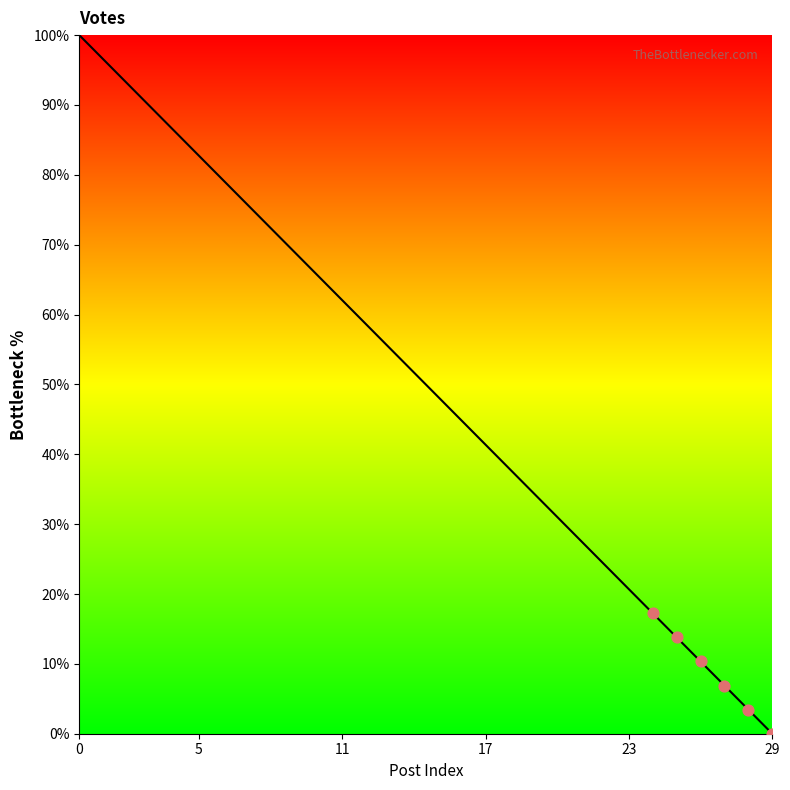

What is the greatest value displayed?

100.0